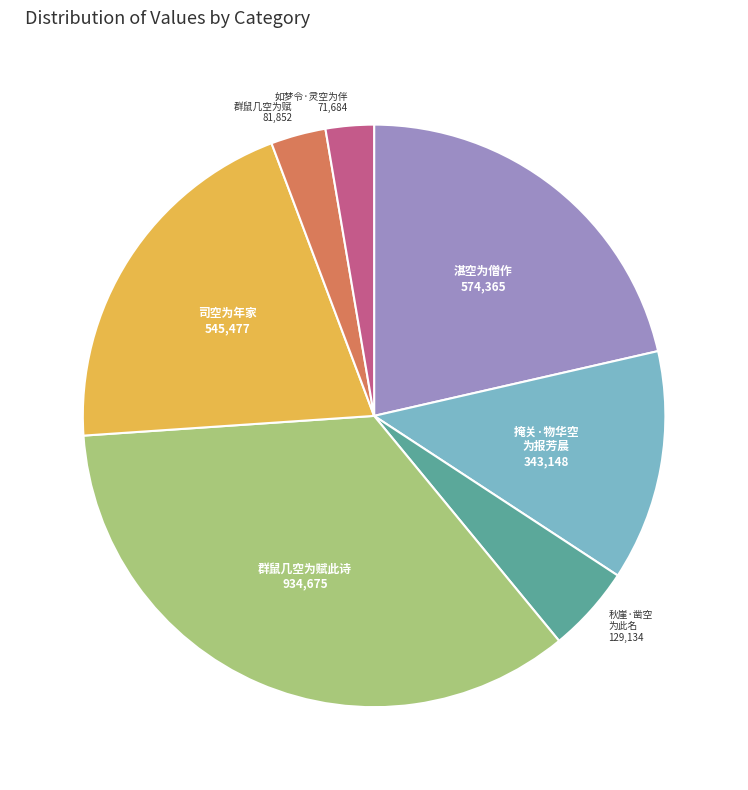

Is there any slice that represents more than half of the pie?

No